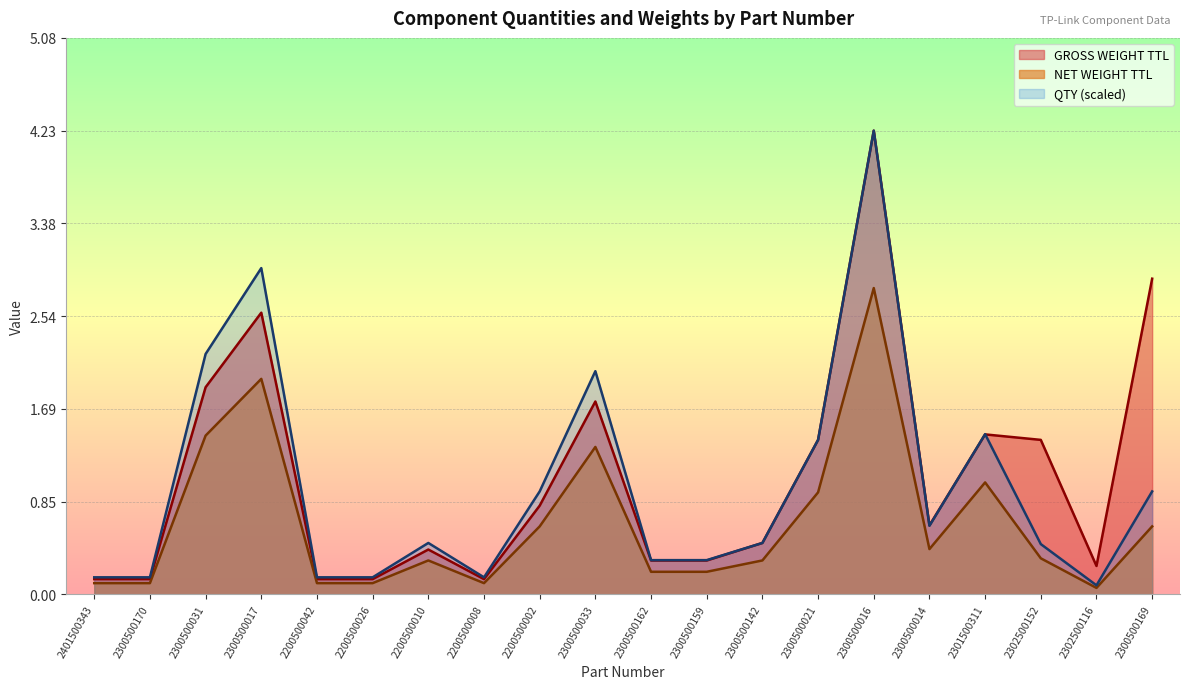

Which series has the largest range (max minus min)?

QTY (scaled)